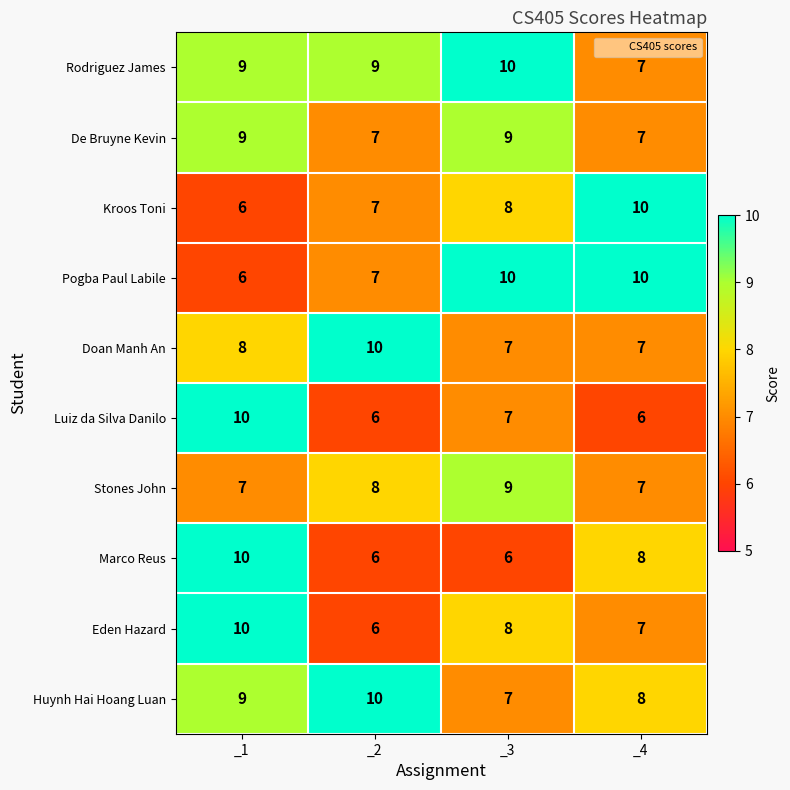

The Pogba Paul Labile series shows 7 at _2. True or false?

True